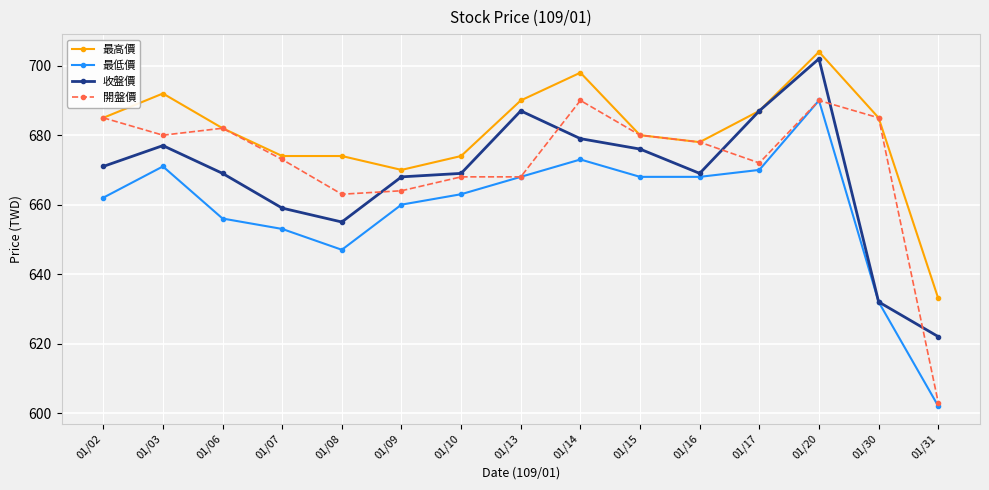

At which label is 開盤價 closest to 646?

01/08